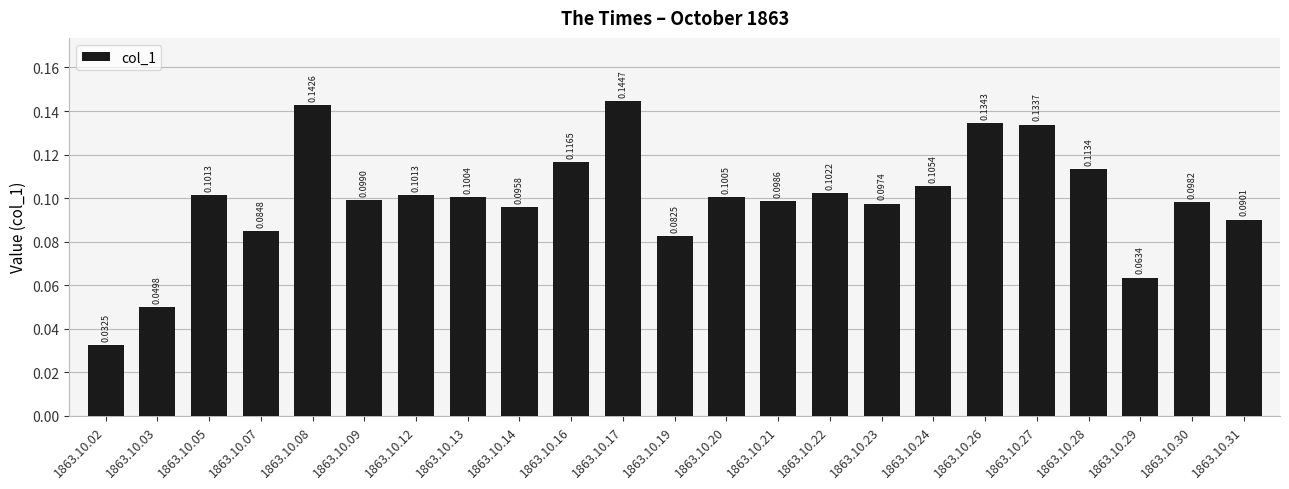

Which has a higher value, 1863.10.03 or 1863.10.13?

1863.10.13